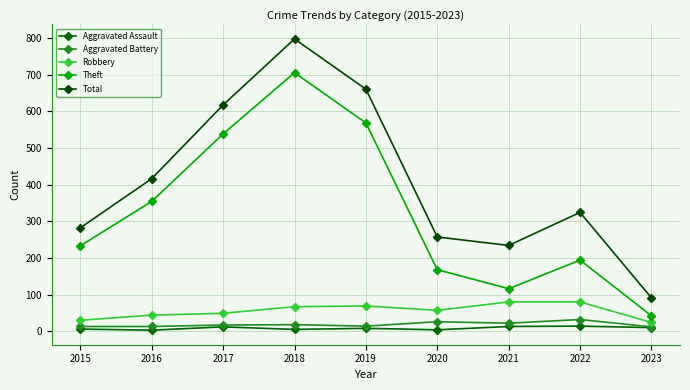

What is the lowest value of the Aggravated Assault series?

3